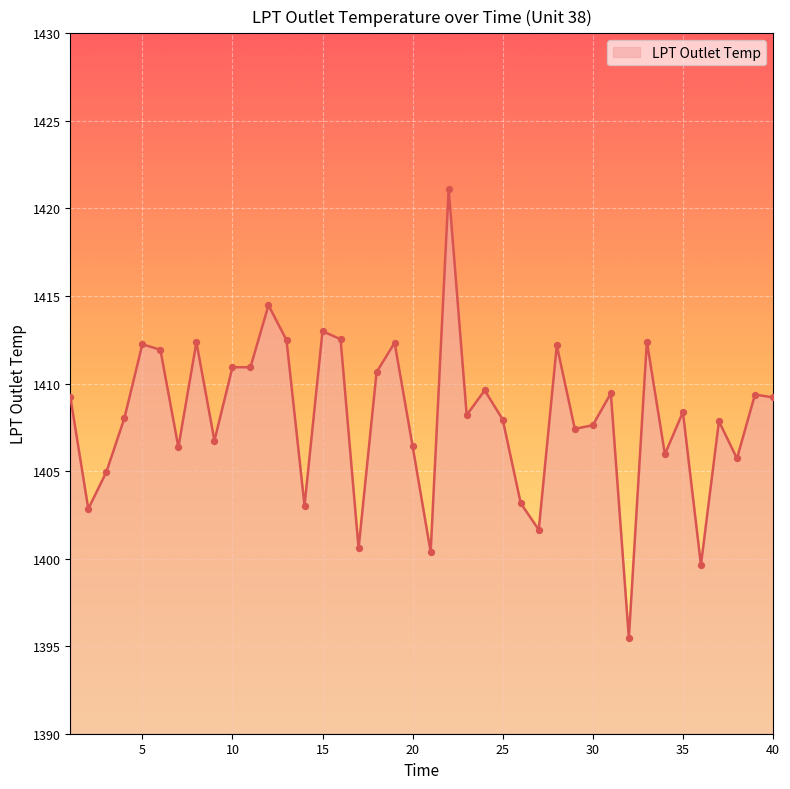

What is the difference between the maximum and minimum values?

25.6